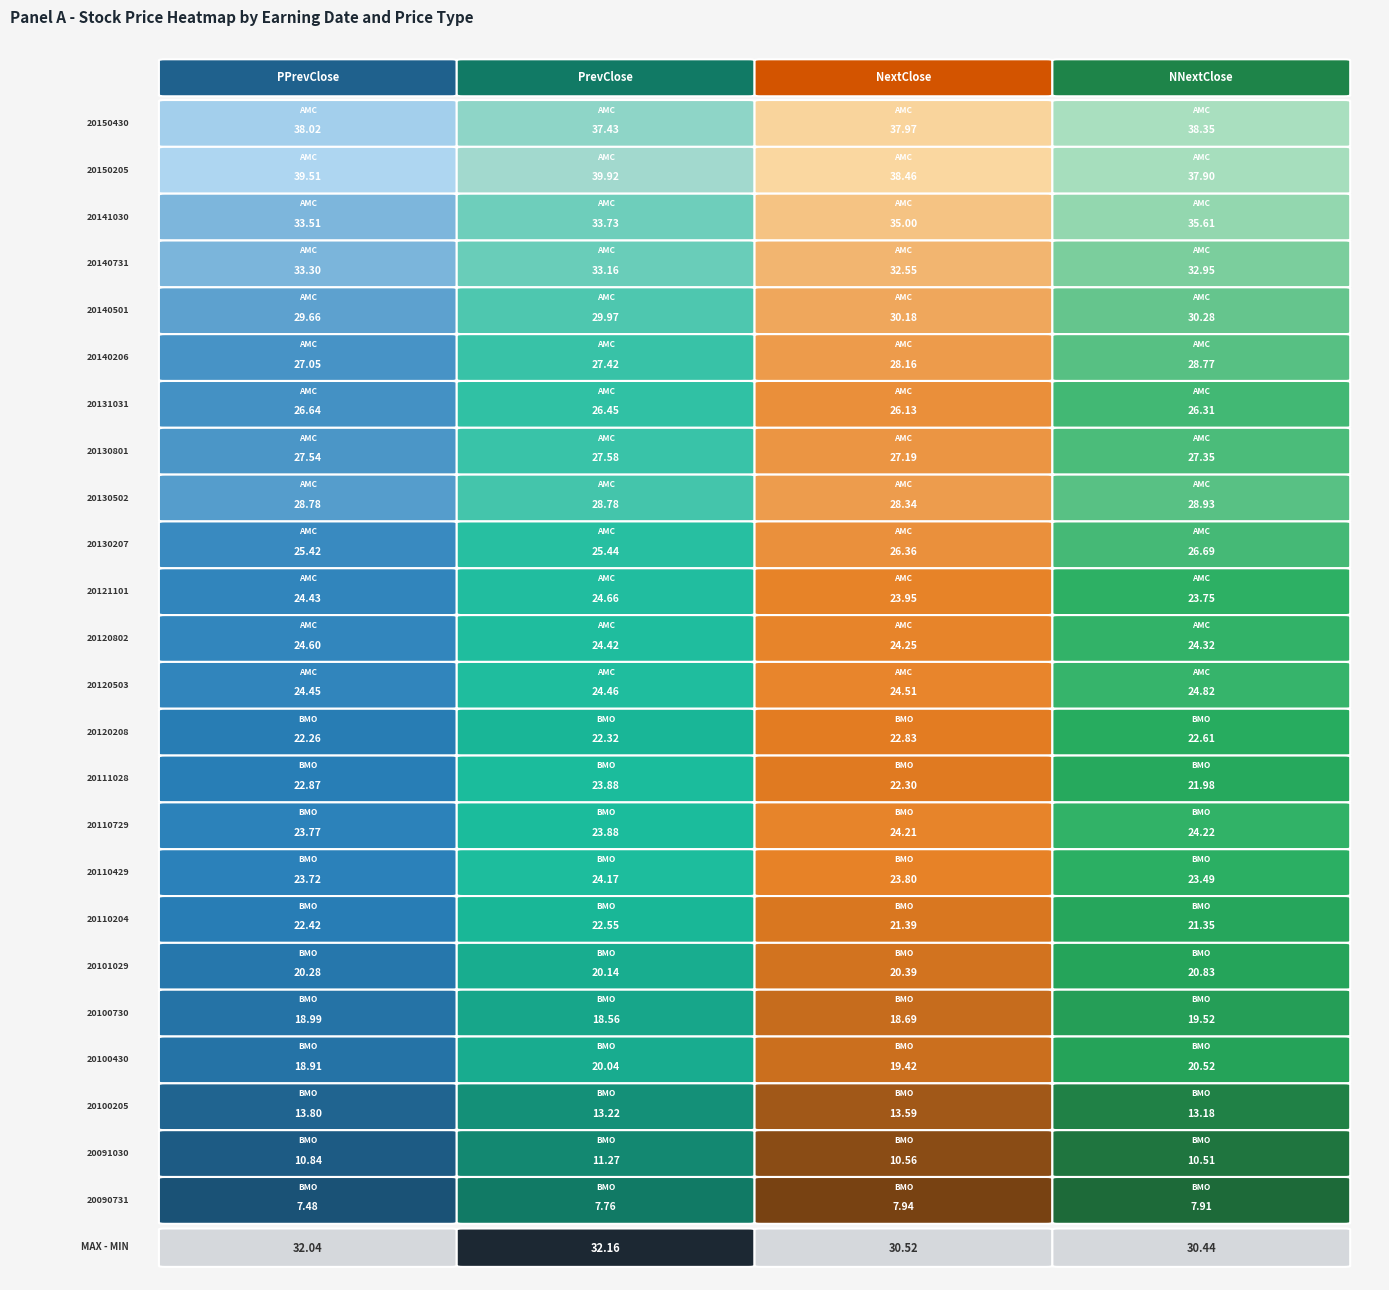

What is the difference between the highest and lowest values at 19?

1.0